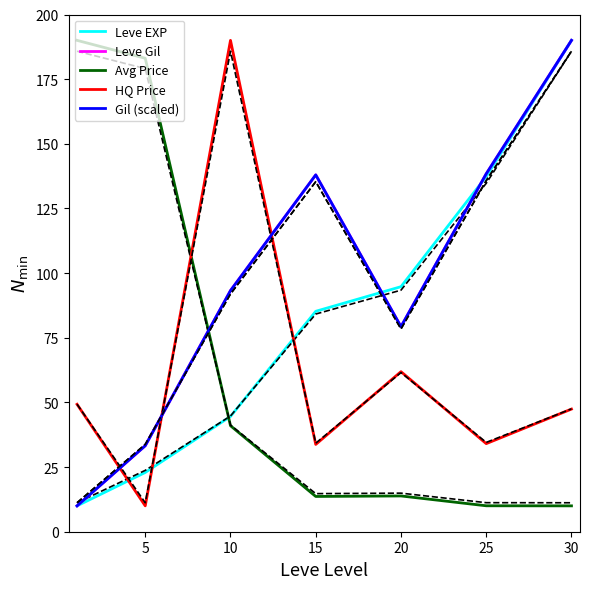

What is the maximum value shown in the chart?

190.0